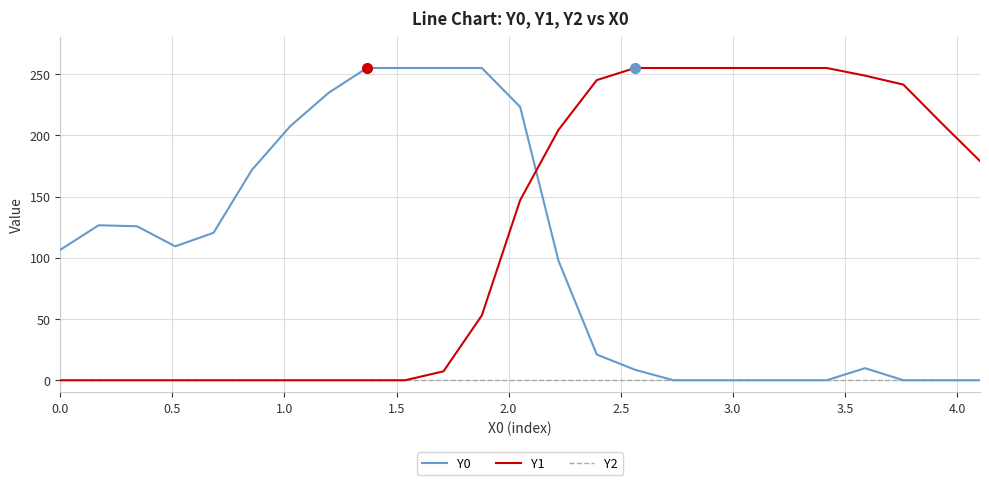

What is the maximum value for Y0?

255.0